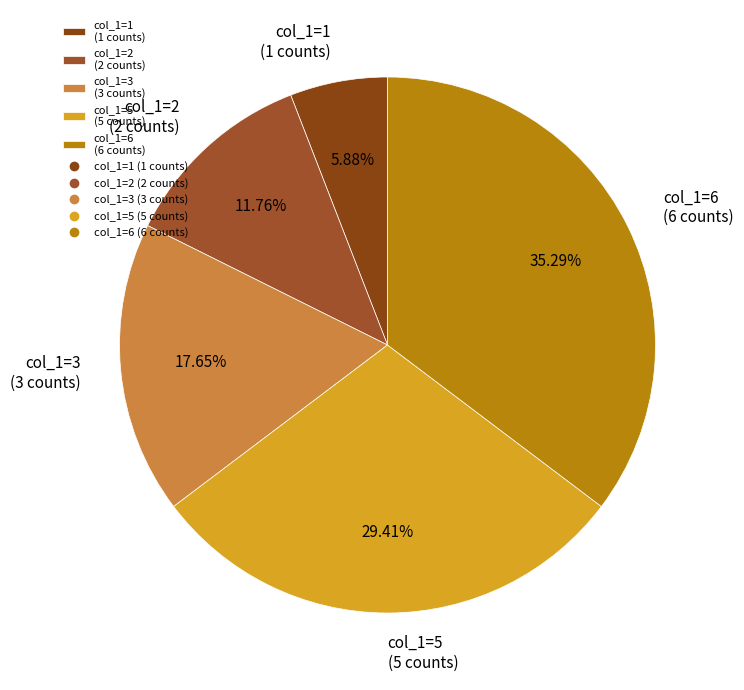

Rank the categories by value from highest to lowest.

col_1=6 (6 counts), col_1=5 (5 counts), col_1=3 (3 counts), col_1=2 (2 counts), col_1=1 (1 counts)